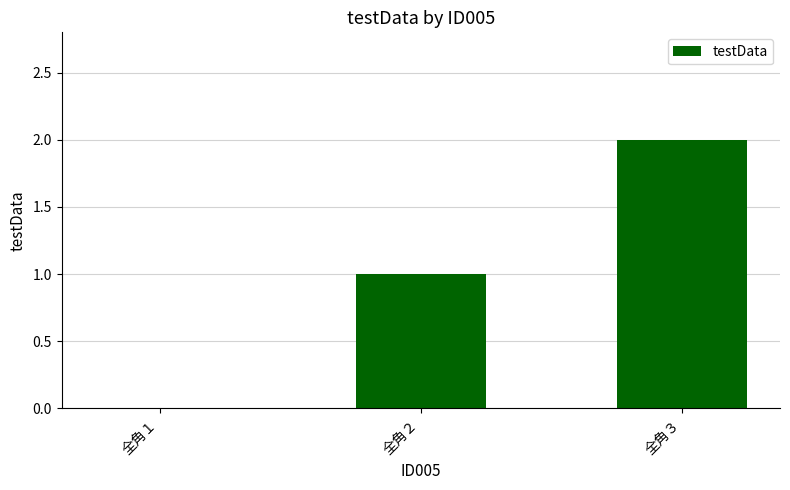

What is the sum of all values?

3